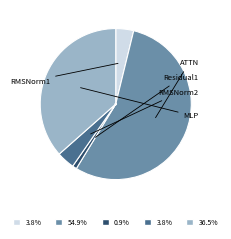

To the nearest percent, what is the combined percentage of ATTN and RMSNorm1?

59%